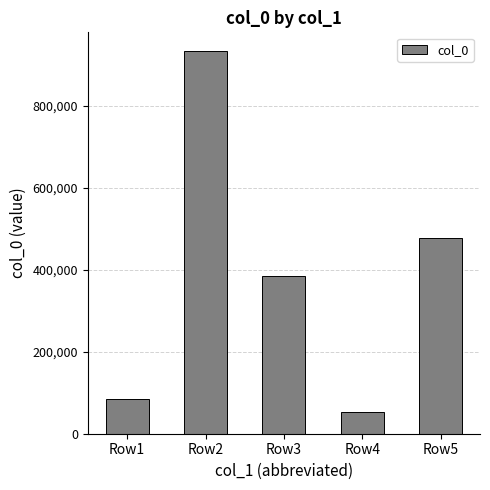

Reading left to right, what are all the values shown in this chart?

83542	932605	384811	54156	477900